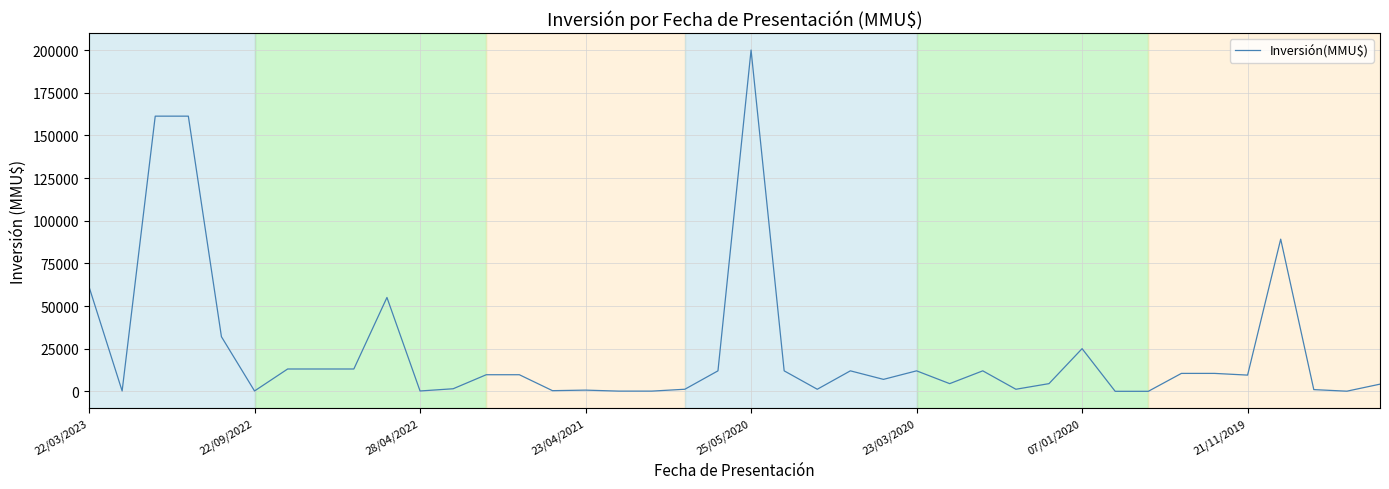

How many lines are shown in the chart?

1